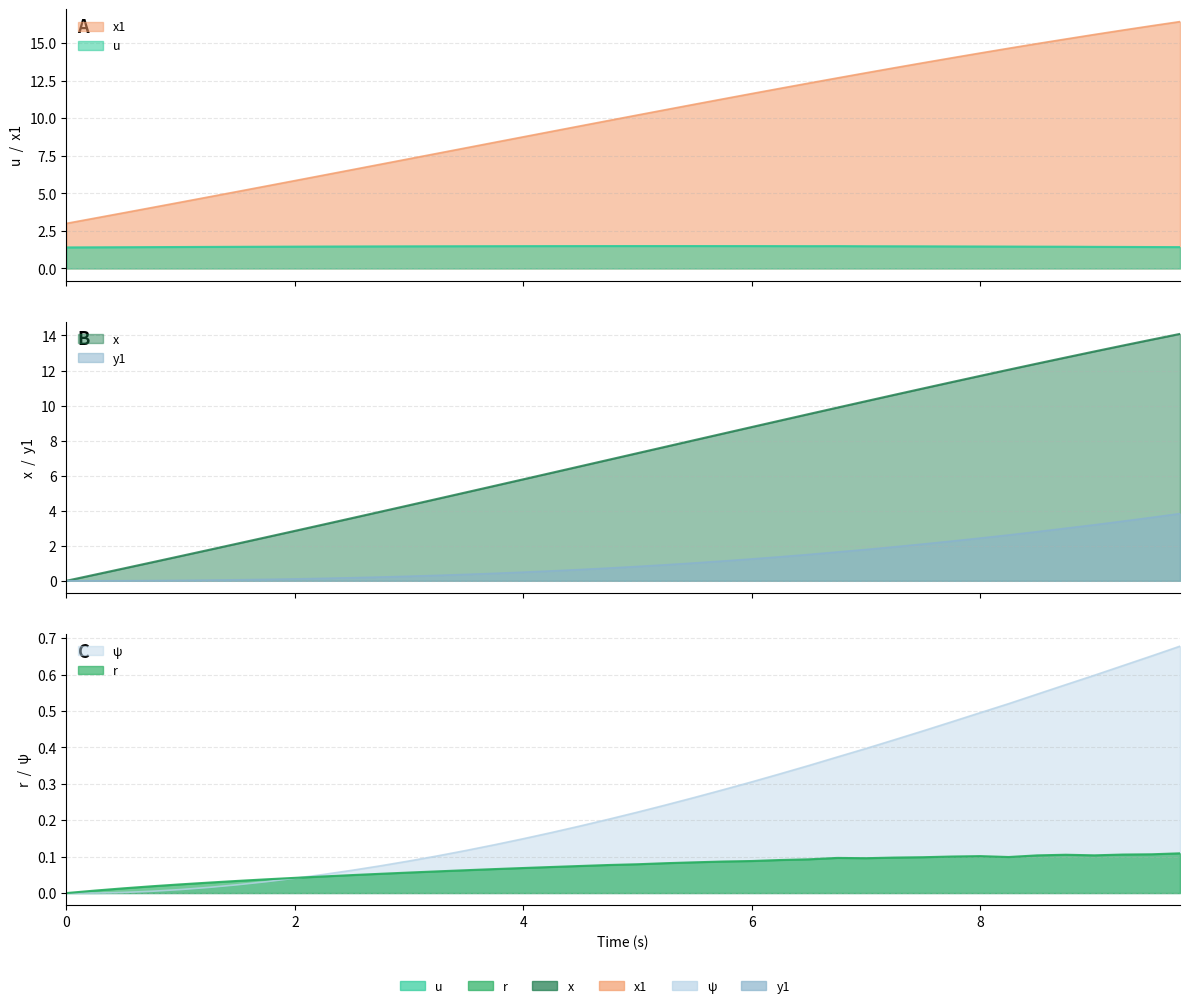

What is the total value across all series at 10?

8.0